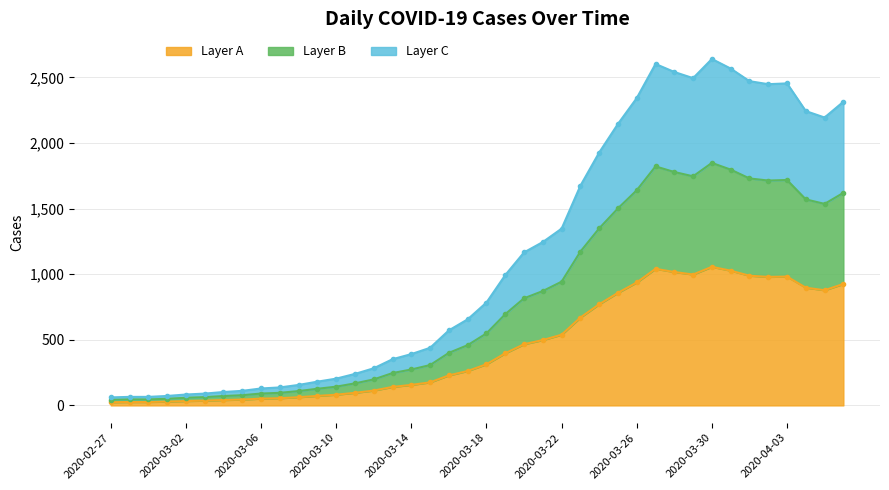

Rank the categories by value from highest to lowest.

2020-03-30, 2020-03-27, 2020-03-31, 2020-03-28, 2020-03-29, 2020-04-01, 2020-04-03, 2020-04-02, 2020-03-26, 2020-04-06, 2020-04-04, 2020-04-05, 2020-03-25, 2020-03-24, 2020-03-23, 2020-03-22, 2020-03-21, 2020-03-20, 2020-03-19, 2020-03-18, 2020-03-17, 2020-03-16, 2020-03-15, 2020-03-14, 2020-03-13, 2020-03-12, 2020-03-11, 2020-03-10, 2020-03-09, 2020-03-08, 2020-03-07, 2020-03-06, 2020-03-05, 2020-03-04, 2020-03-03, 2020-03-02, 2020-03-01, 2020-02-28, 2020-02-29, 2020-02-27